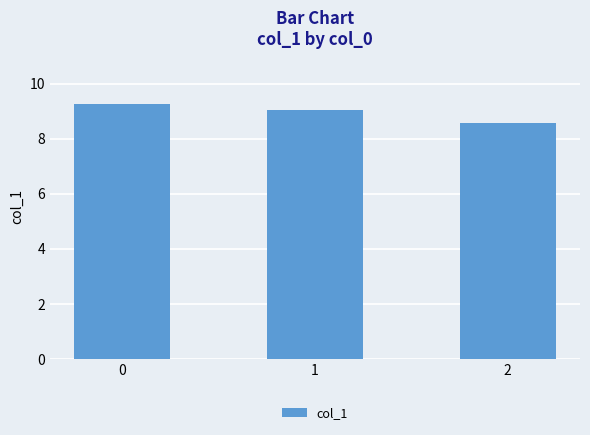

The value at 0 is 12.4. True or false?

False